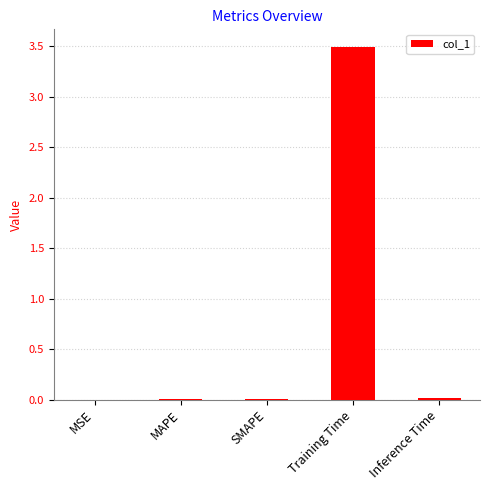

What is the maximum value shown in the chart?

3.5